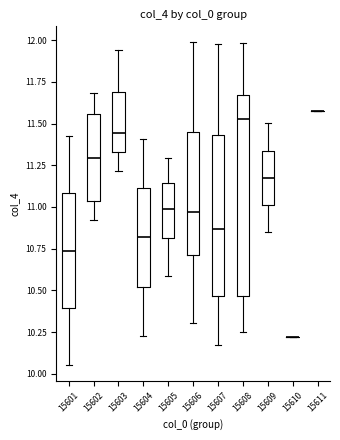

Reading left to right, read every box against the y-axis: the position of its median line, the range the box covers, and the ends of its whiskers. The values are not printed on the chart, so give them approximately, as read against the axis.

15601: median 10.75, box 10.40 to 11.10, whiskers 10.05 to 11.40
15602: median 11.30, box 11.05 to 11.55, whiskers 10.90 to 11.70
15603: median 11.45, box 11.35 to 11.70, whiskers 11.20 to 11.95
15604: median 10.80, box 10.50 to 11.10, whiskers 10.25 to 11.40
15605: median 11.00, box 10.80 to 11.15, whiskers 10.60 to 11.30
15606: median 10.95, box 10.70 to 11.45, whiskers 10.30 to 12.00
15607: median 10.85, box 10.45 to 11.45, whiskers 10.15 to 11.95
15608: median 11.50, box 10.45 to 11.65, whiskers 10.25 to 12.00
15609: median 11.15, box 11.00 to 11.35, whiskers 10.85 to 11.50
15610: box collapsed to a line at 10.20, whiskers 10.20 to 10.20
15611: box collapsed to a line at 11.60, whiskers 11.60 to 11.60